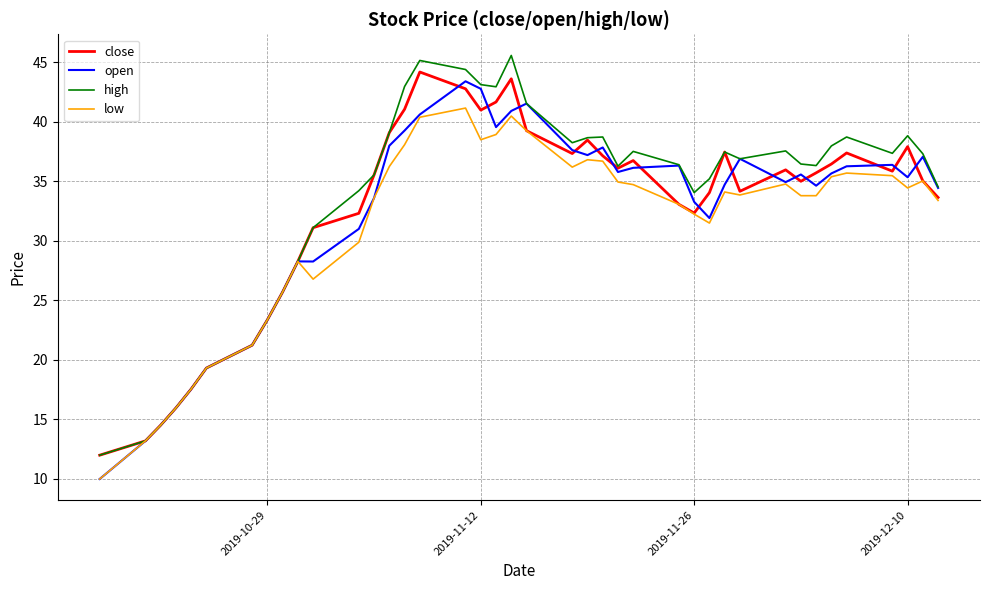

Does the chart have visible grid lines?

Yes